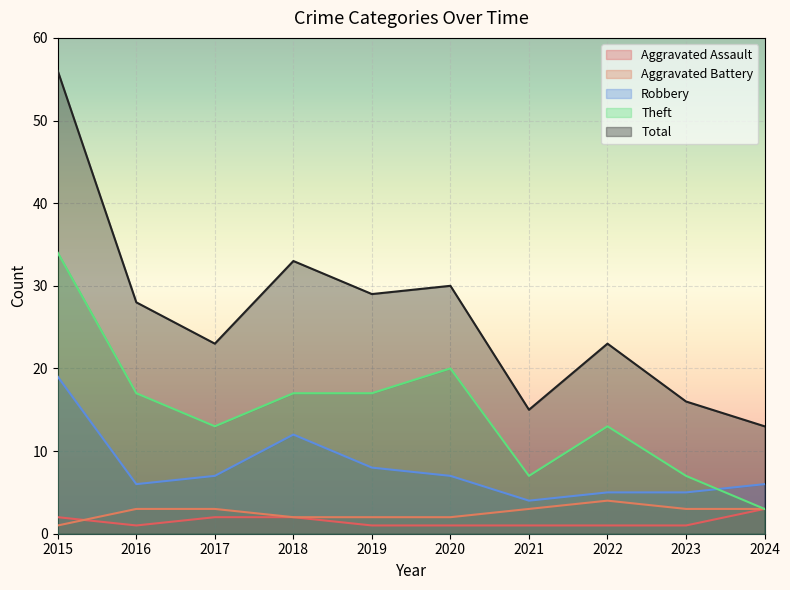

True or false: Aggravated Assault and Aggravated Battery intersect in this chart.

True